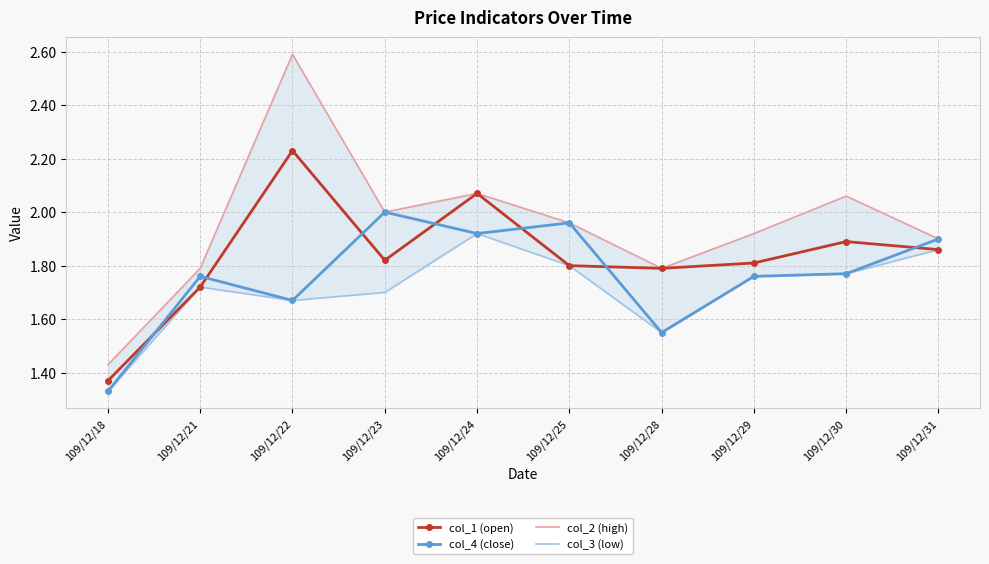

How many interior local valleys does the col_4 (close) series have?

3